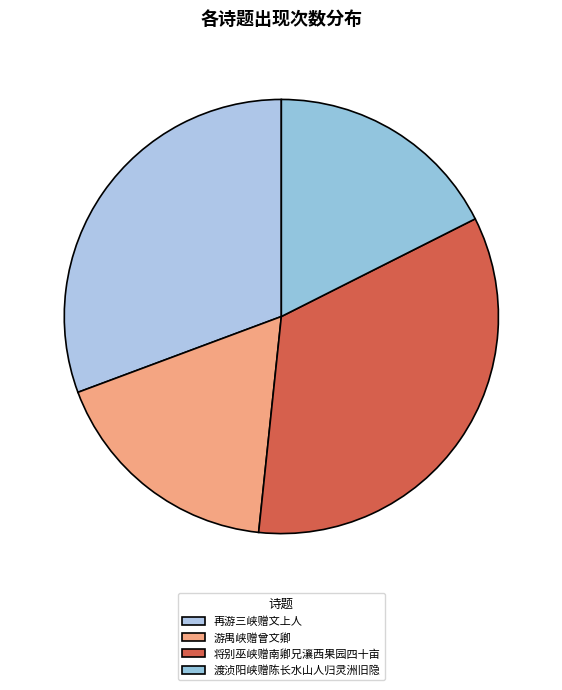

Count the number of slices in the pie.

4